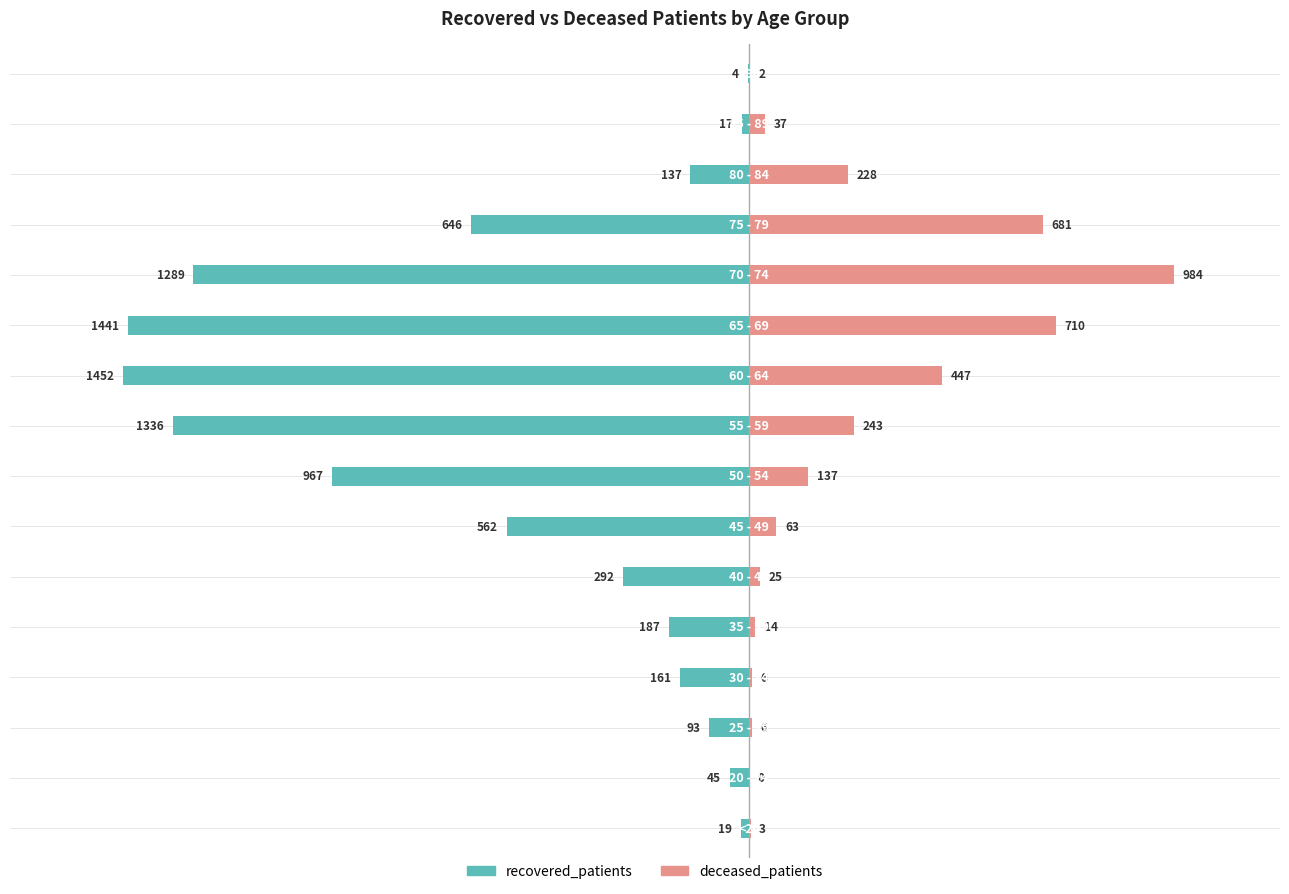

What are all the series names shown in the legend?

recovered_patients, deceased_patients